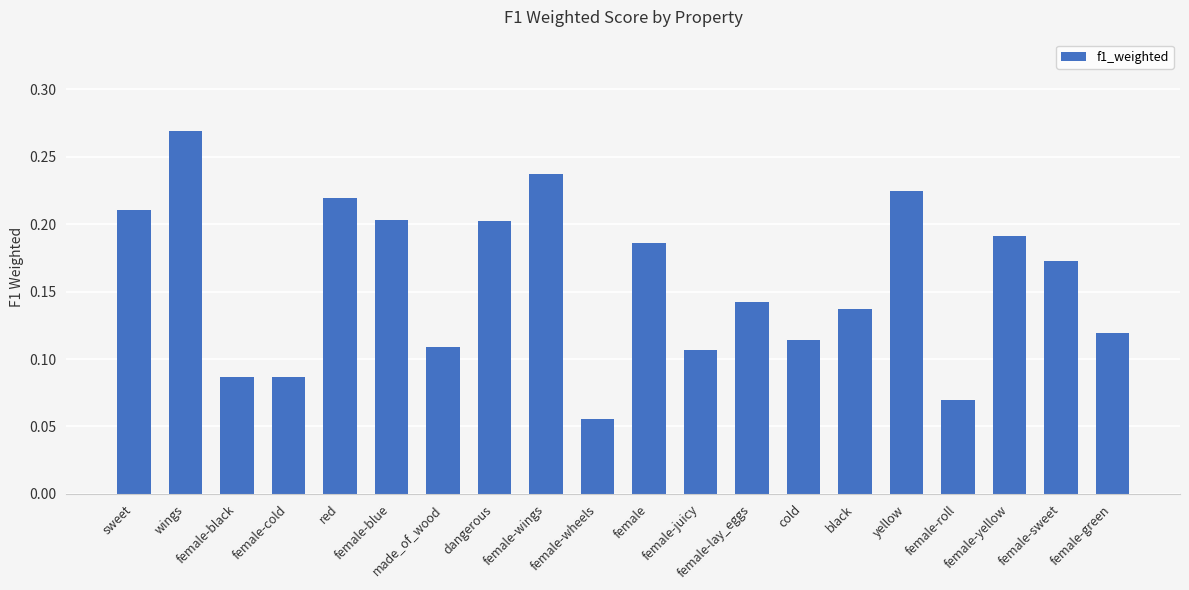

How many values are between 0 and 1?

20